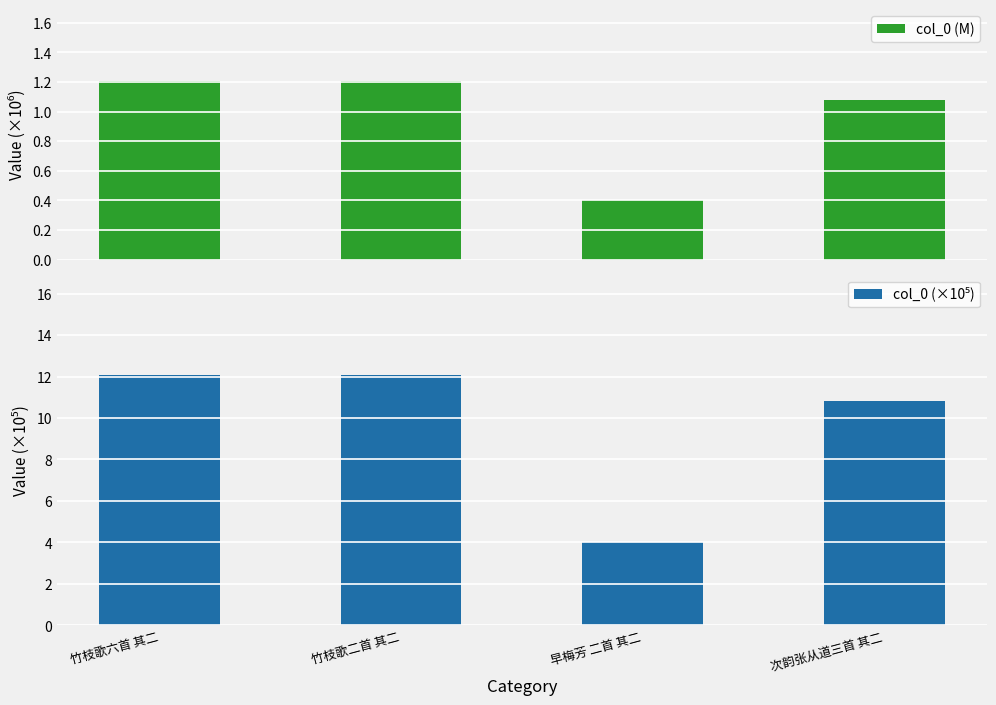

At how many categories does at least one series exceed 2?

4